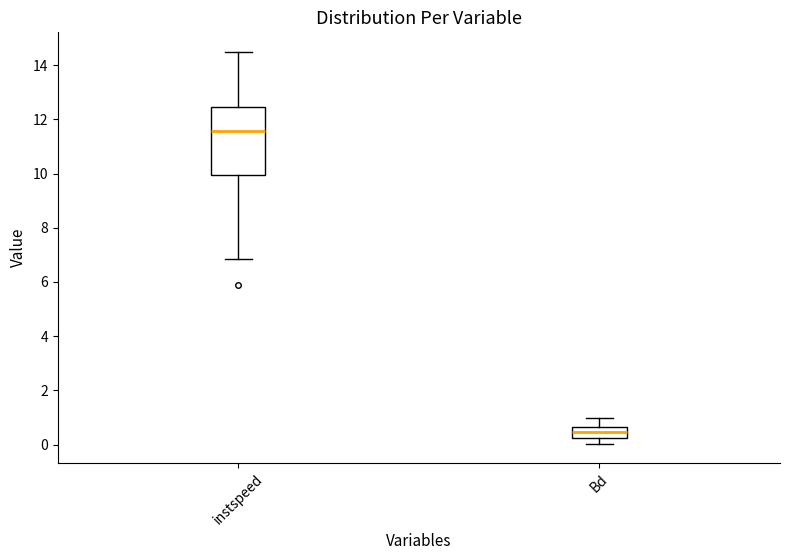

Where is the upper edge of the box for Bd on the y-axis? The values are not printed on the chart, so give them approximately, as read against the axis.

0.6